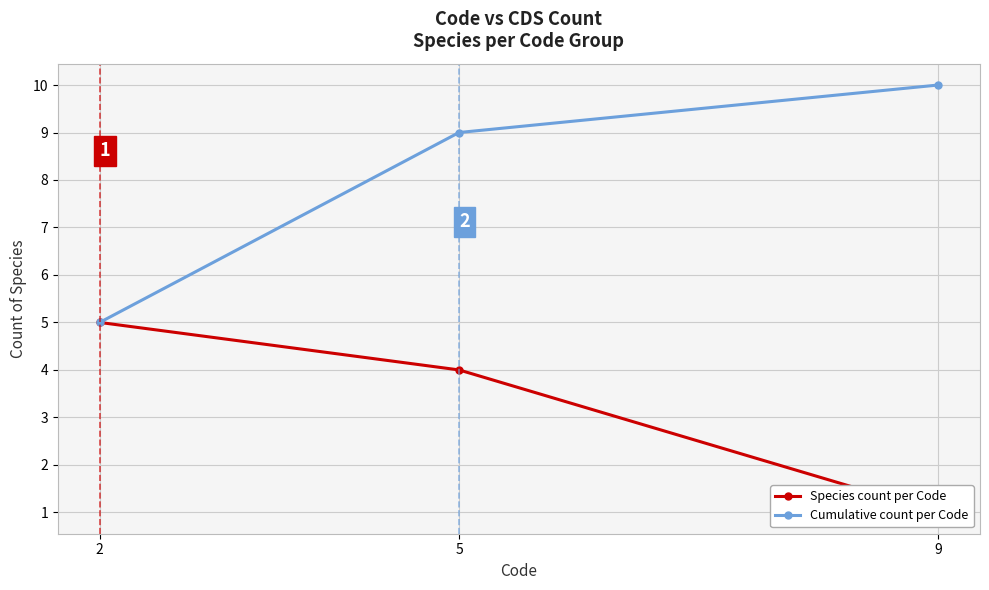

Rank the categories by Species count per Code value from lowest to highest.

9, 5, 2